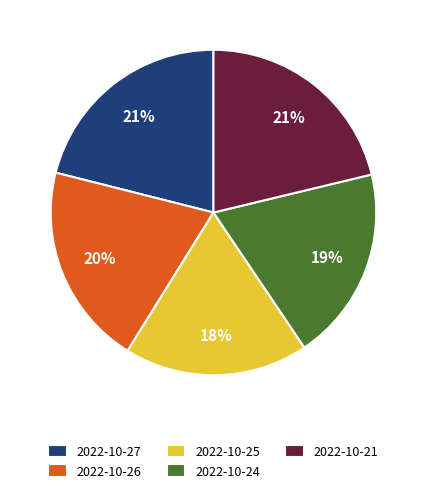

True or false: 2022-10-24 accounts for 14% of the total.

False